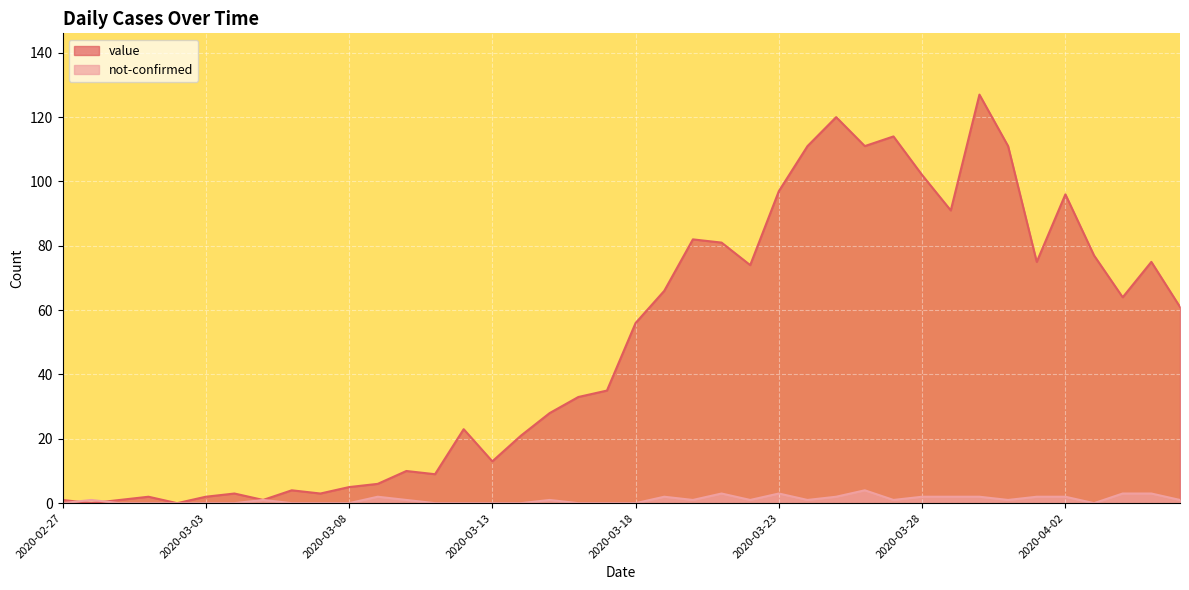

Rank the series by their maximum value, from lowest to highest.

not-confirmed, value